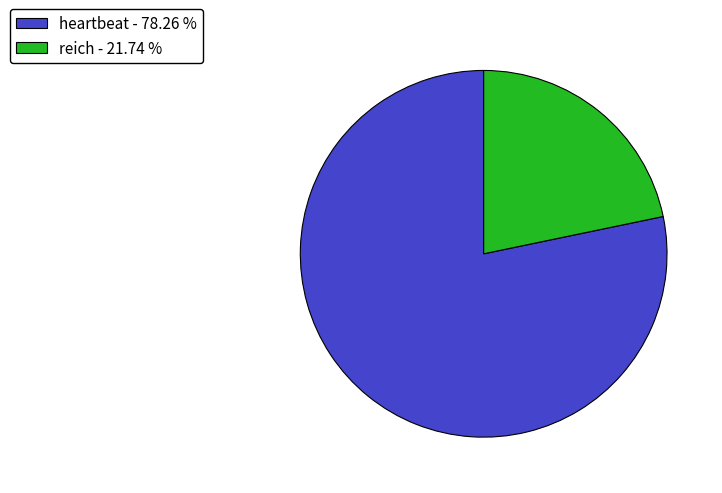

Is the sum of heartbeat - 78.26 % and reich - 21.74 % greater than half?

Yes